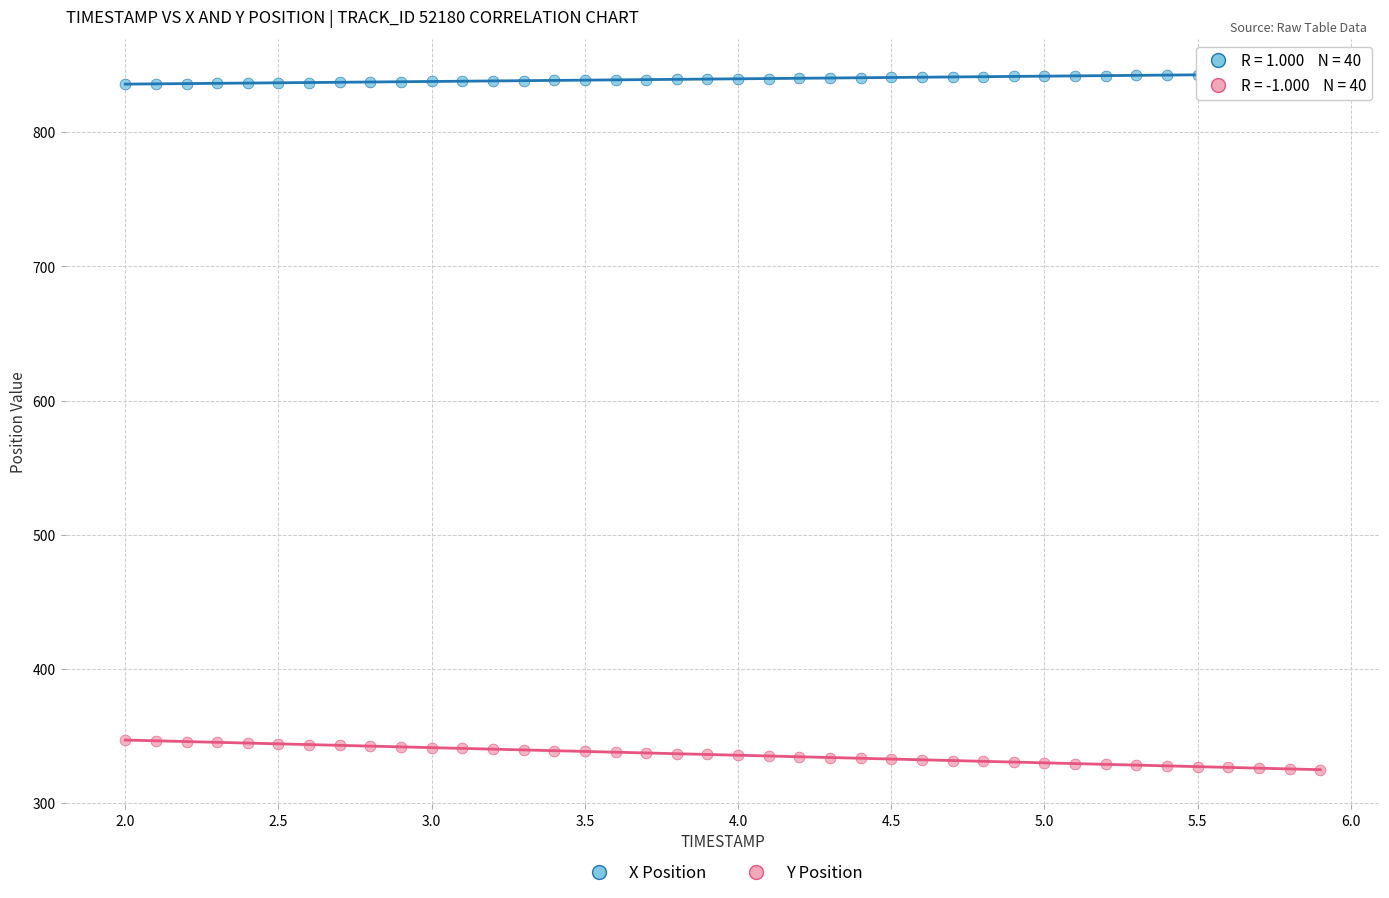

Across all data points, what is the range of Y values (max minus min)?

518.7